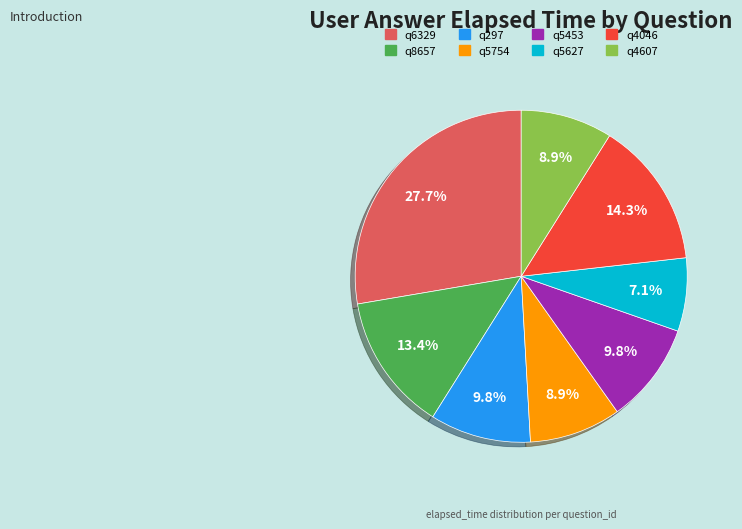

To the nearest percent, what is the difference between the largest and smallest slice percentages?

21%